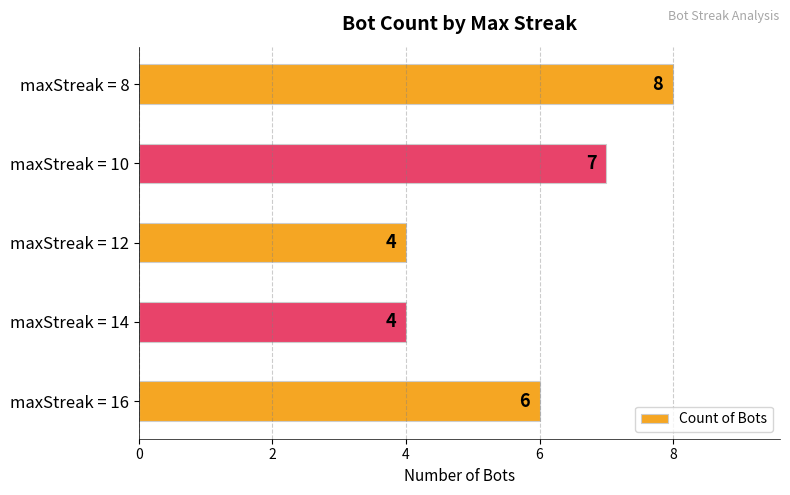

Which category has the highest value across all series?

maxStreak = 8